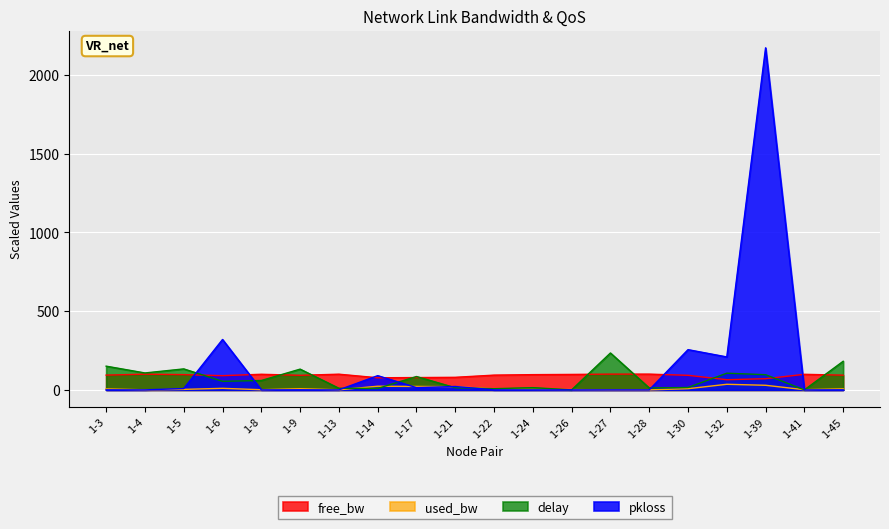

At which label does pkloss reach its peak?

1-39